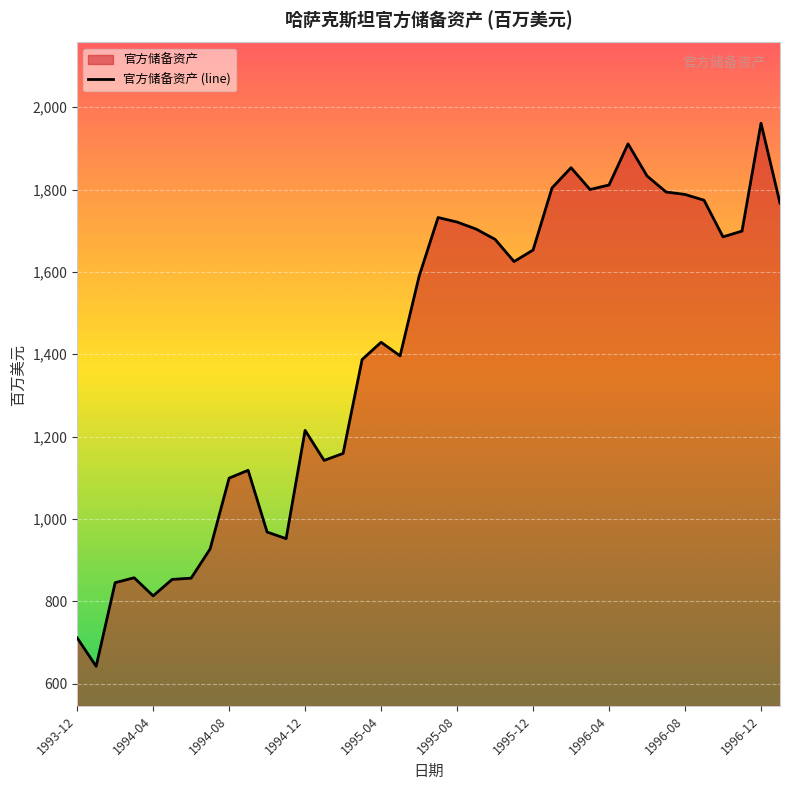

Approximately how many times larger is the value at 1995-08 compared to 1994-12?

1.4